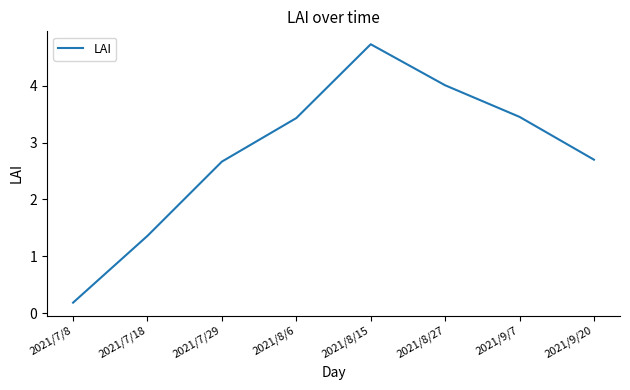

At which category does the chart reach its peak across all series?

2021/8/15